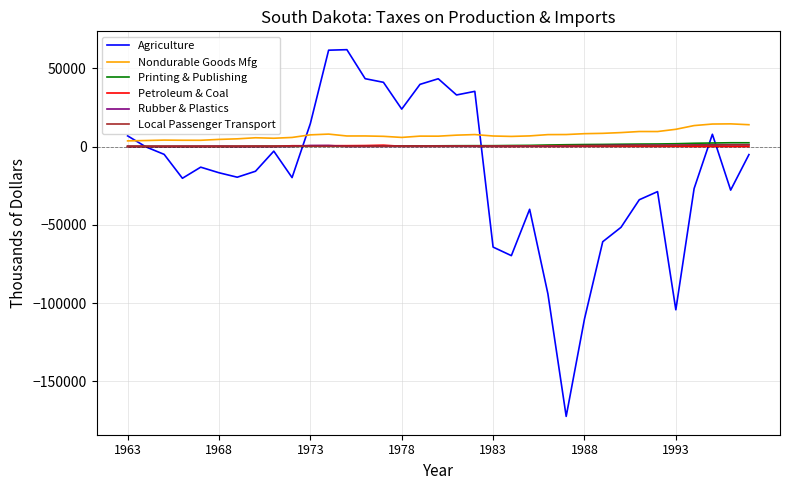

Which series has the largest range (max minus min)?

Agriculture